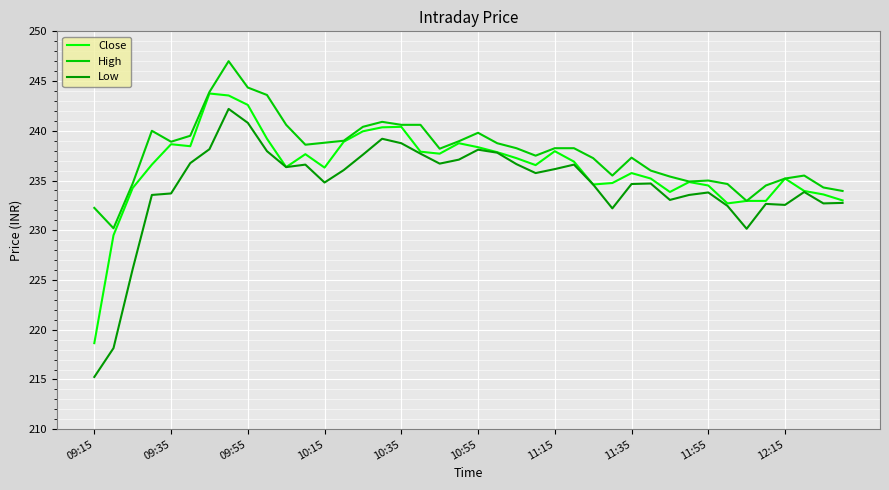

Which series has the largest range (max minus min)?

Low